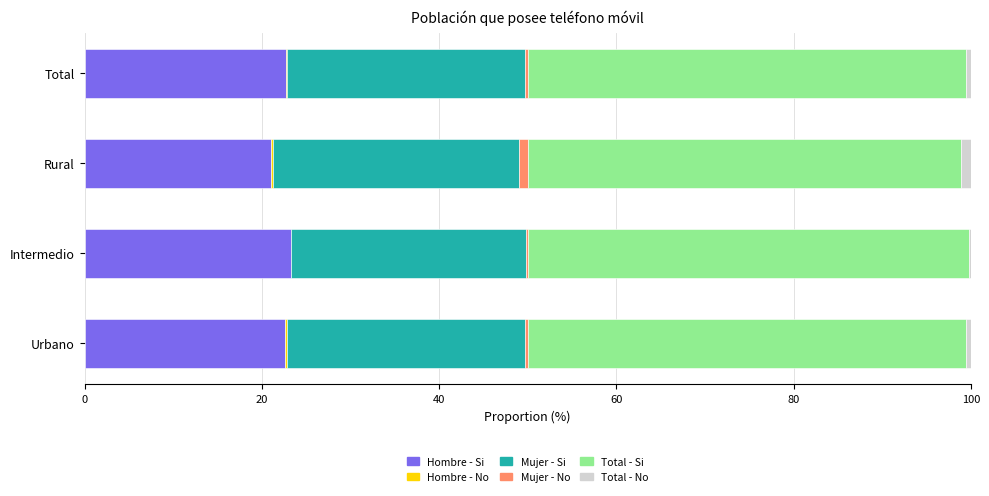

How many data points does each series have?

4